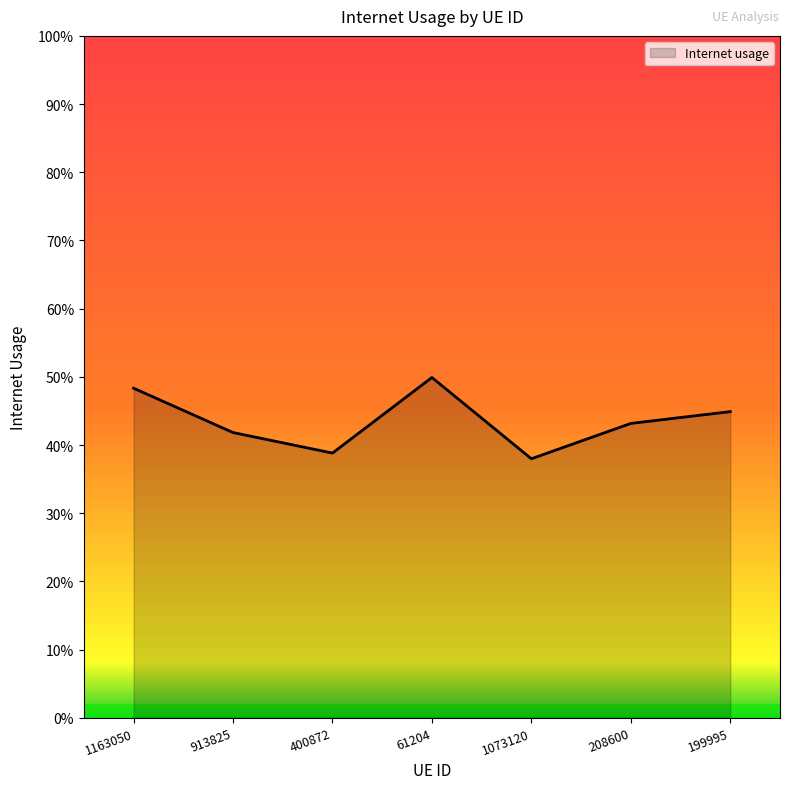

Rank the categories by value from lowest to highest.

1073120, 400872, 913825, 208600, 199995, 1163050, 61204